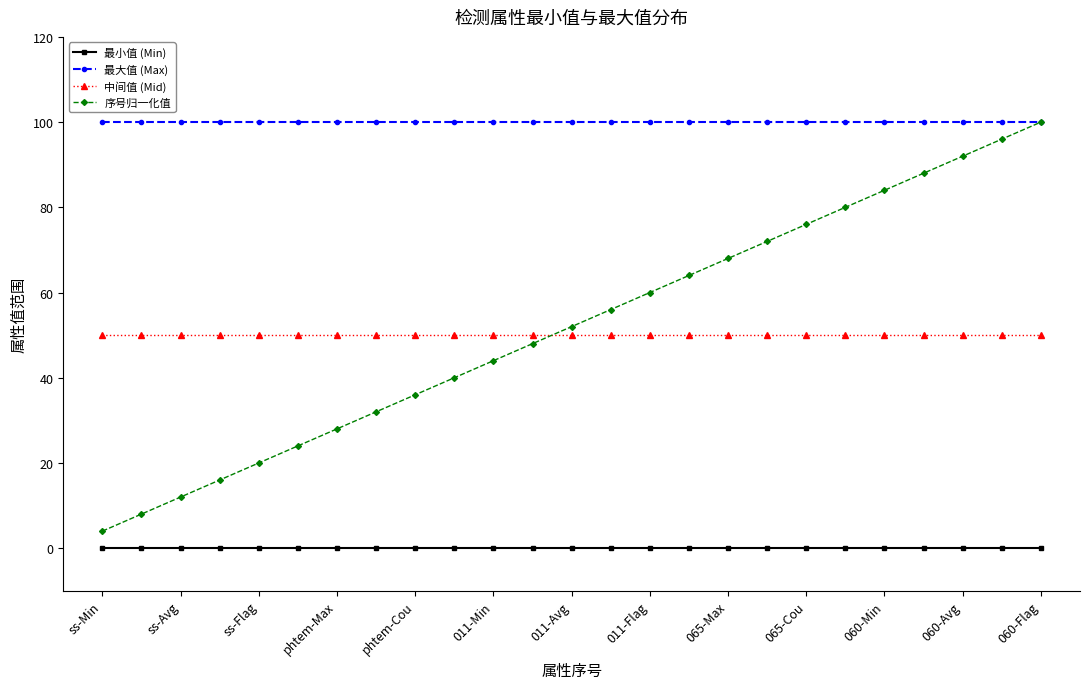

At how many categories does at least one series exceed 18?

25